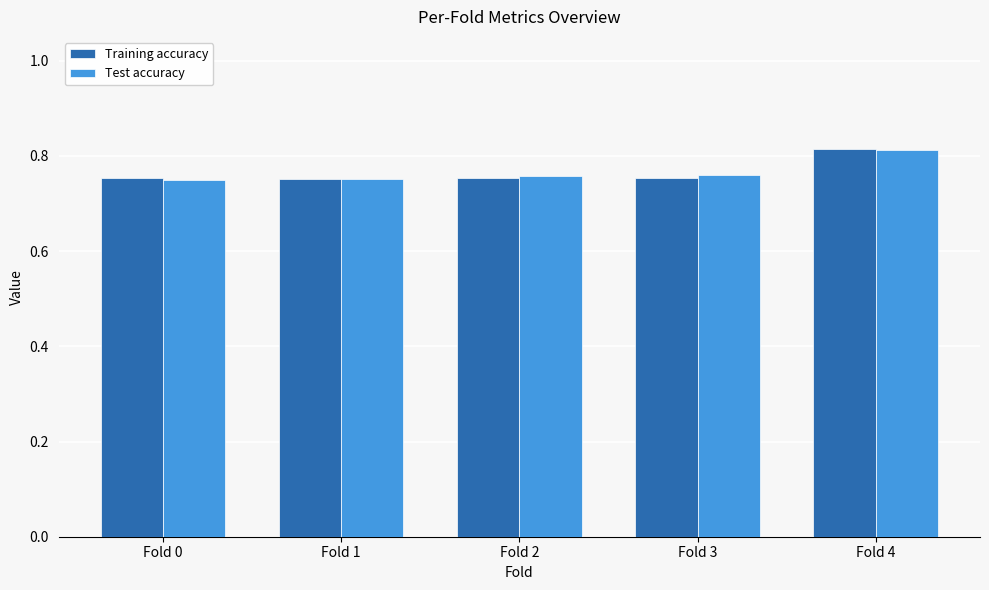

Count the Test accuracy values in the range 0 to 1.

5